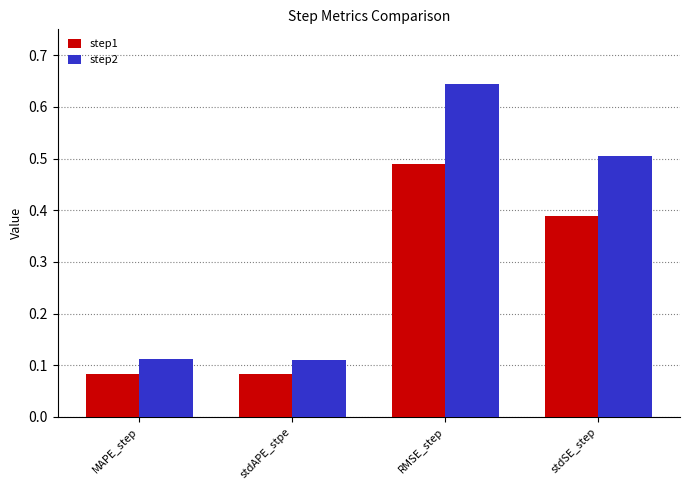

At how many categories does at least one series exceed 0?

4